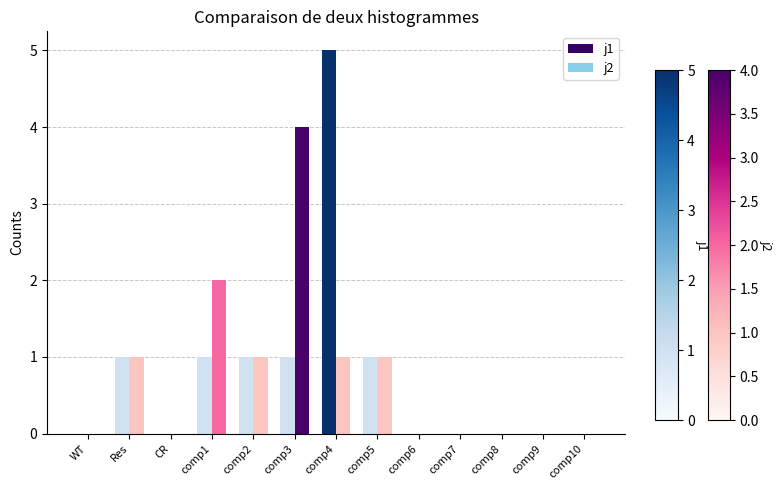

How many categories are shown in the chart?

13